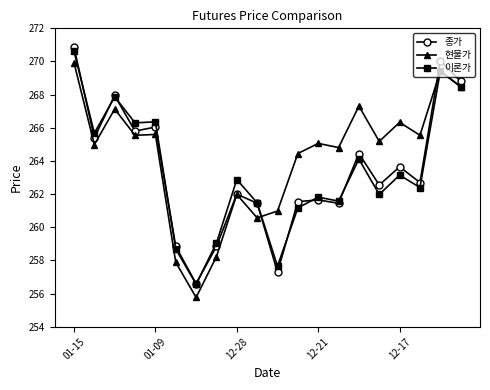

What is the lowest value of the 종가 series?

256.6